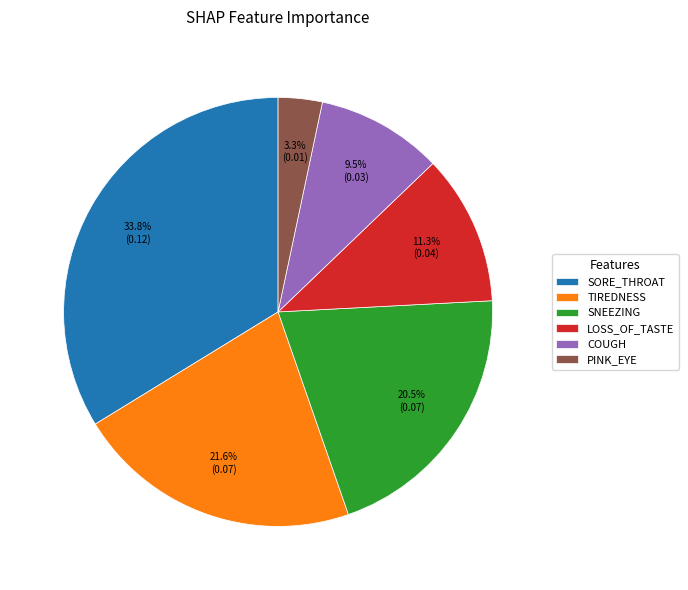

Is it true that SORE_THROAT is 34% of the pie?

True